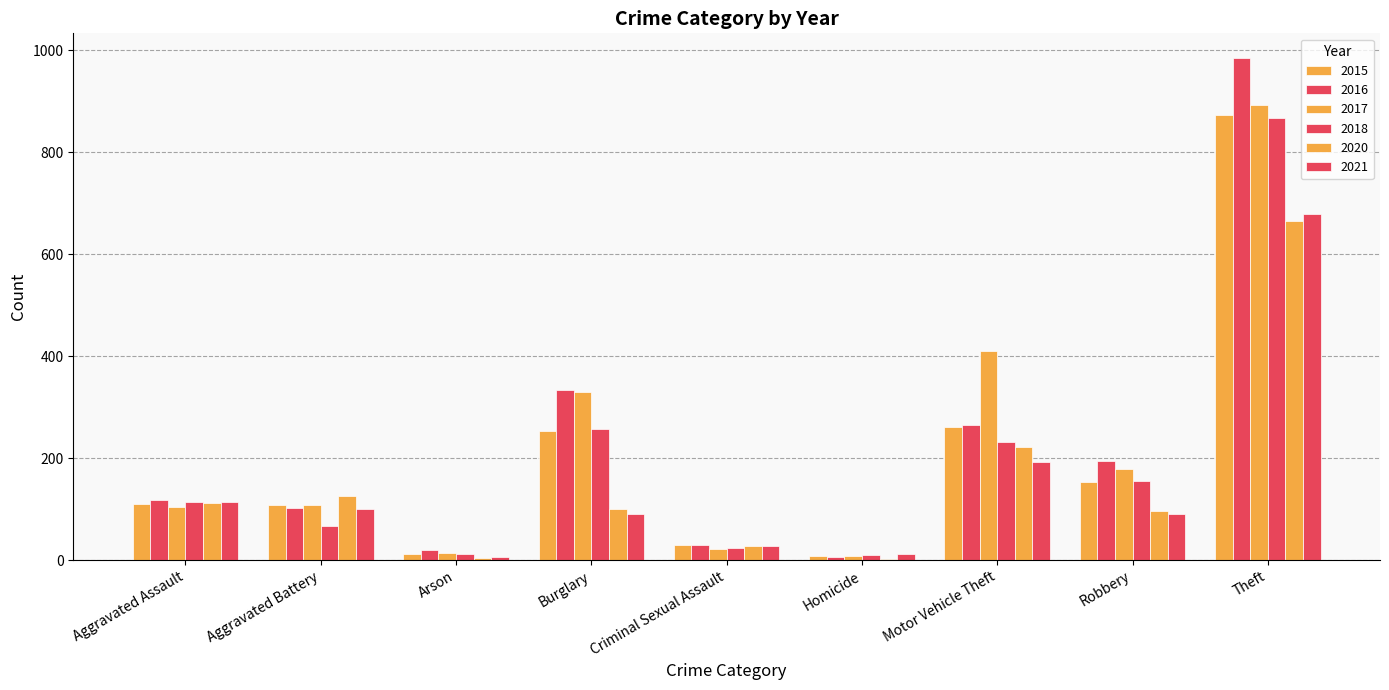

Are the bars horizontal?

No